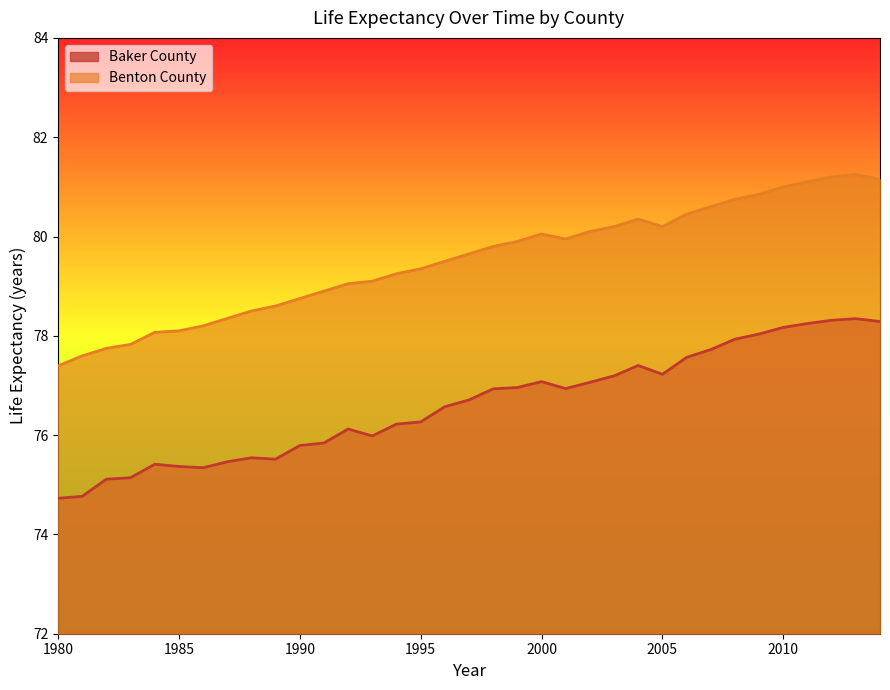

Reading right to left, list all the values displayed in this chart.

Baker County: 2014=78.3	2013=78.3	2012=78.3	2011=78.2	2010=78.2	2009=78.0	2008=77.9	2007=77.7	2006=77.6	2005=77.2	2004=77.4	2003=77.2	2002=77.1	2001=76.9	2000=77.1	1999=77.0	1998=76.9	1997=76.7	1996=76.6	1995=76.3	1994=76.2	1993=76.0	1992=76.1	1991=75.8	1990=75.8	1989=75.5	1988=75.5	1987=75.5	1986=75.3	1985=75.4	1984=75.4	1983=75.1	1982=75.1	1981=74.8	1980=74.7
Benton County: 2014=81.2	2013=81.2	2012=81.2	2011=81.1	2010=81.0	2009=80.8	2008=80.8	2007=80.6	2006=80.5	2005=80.2	2004=80.3	2003=80.2	2002=80.1	2001=80.0	2000=80.0	1999=79.9	1998=79.8	1997=79.7	1996=79.5	1995=79.3	1994=79.2	1993=79.1	1992=79.0	1991=78.9	1990=78.8	1989=78.6	1988=78.5	1987=78.3	1986=78.2	1985=78.1	1984=78.1	1983=77.8	1982=77.7	1981=77.6	1980=77.4